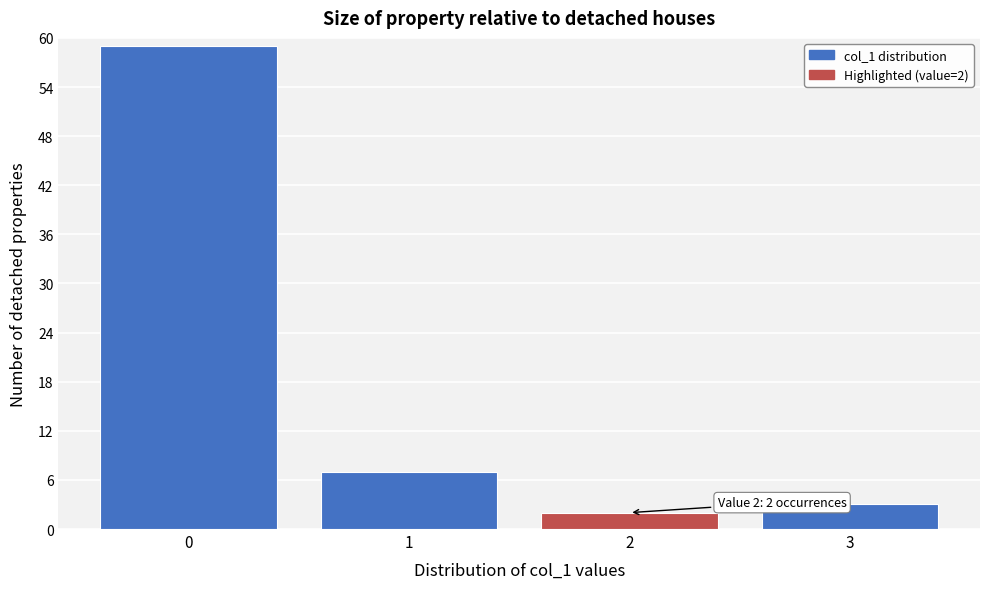

Over which range of the x-axis is the bar tallest?

-0.5 to 0.5